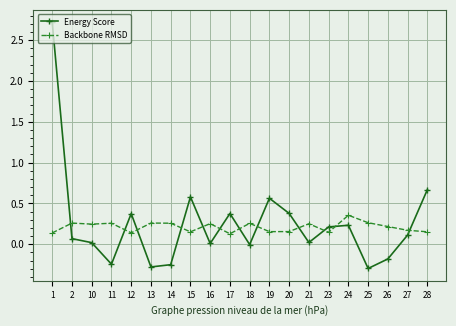

At 20, list the series in order from largest to smallest.

Energy Score, Backbone RMSD